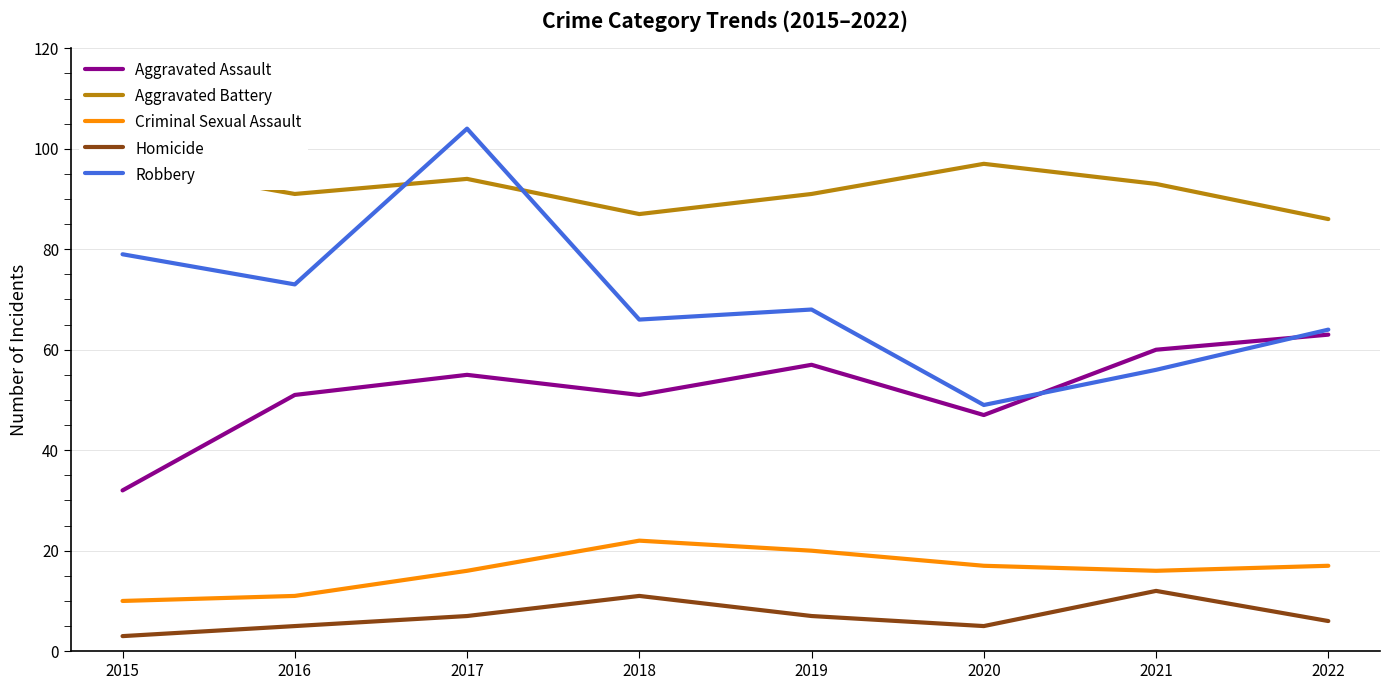

What is the average value of the Aggravated Assault series?

52